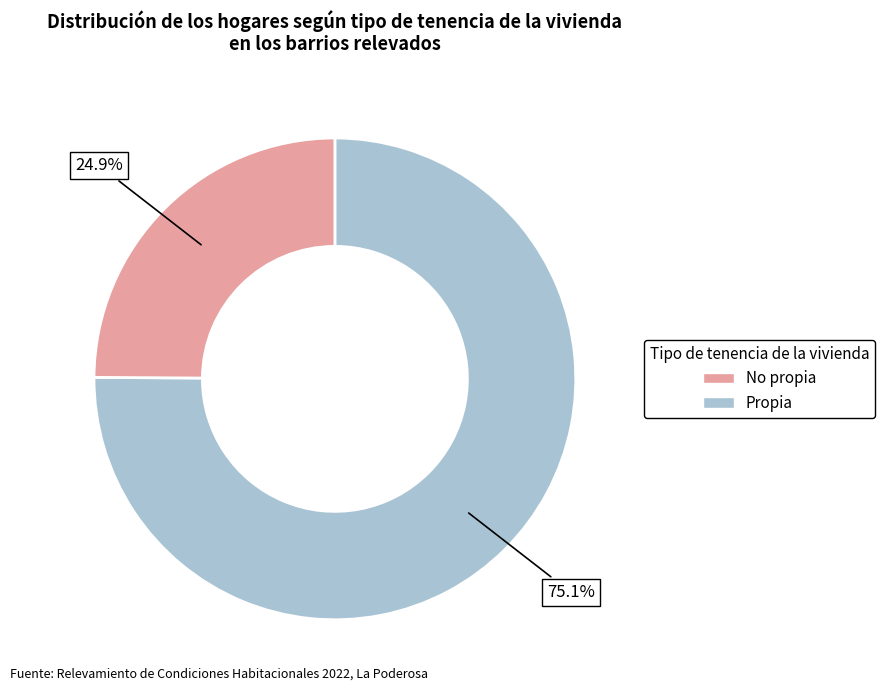

Is there a majority slice in this chart?

Yes